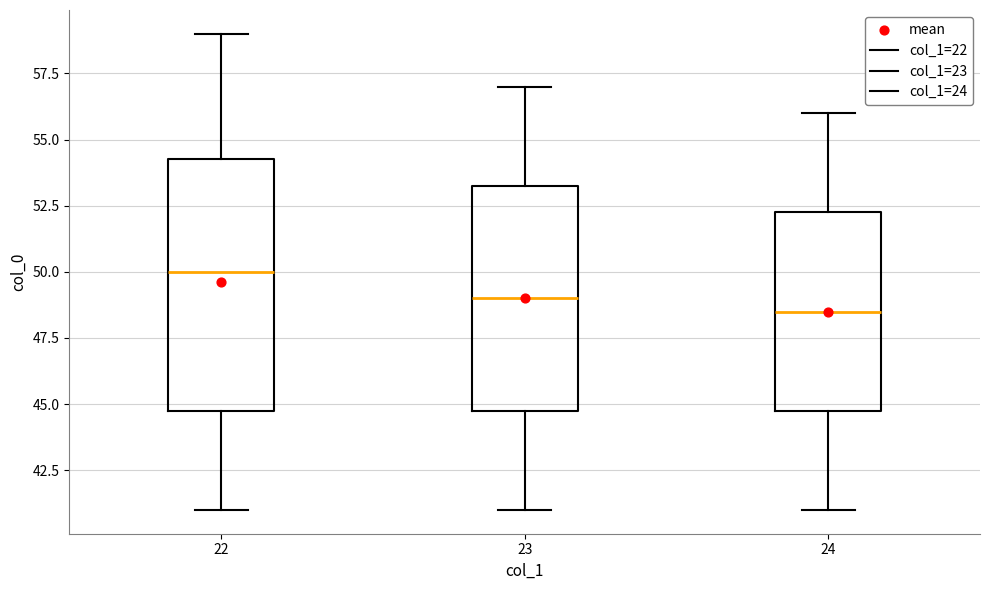

Reading left to right, read every box against the y-axis: the position of its median line, the range the box covers, and the ends of its whiskers. The values are not printed on the chart, so give them approximately, as read against the axis.

22: median 50.0, box 45.0 to 54.5, whiskers 41.0 to 59.0
23: median 49.0, box 45.0 to 53.5, whiskers 41.0 to 57.0
24: median 48.5, box 45.0 to 52.5, whiskers 41.0 to 56.0